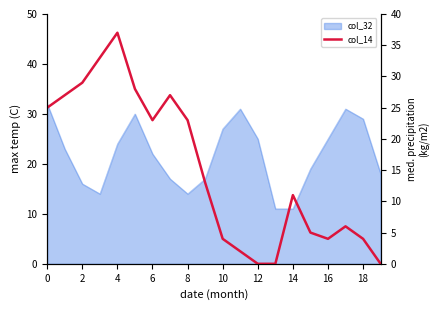

The chart shows a value of 4 at 16. True or false?

True